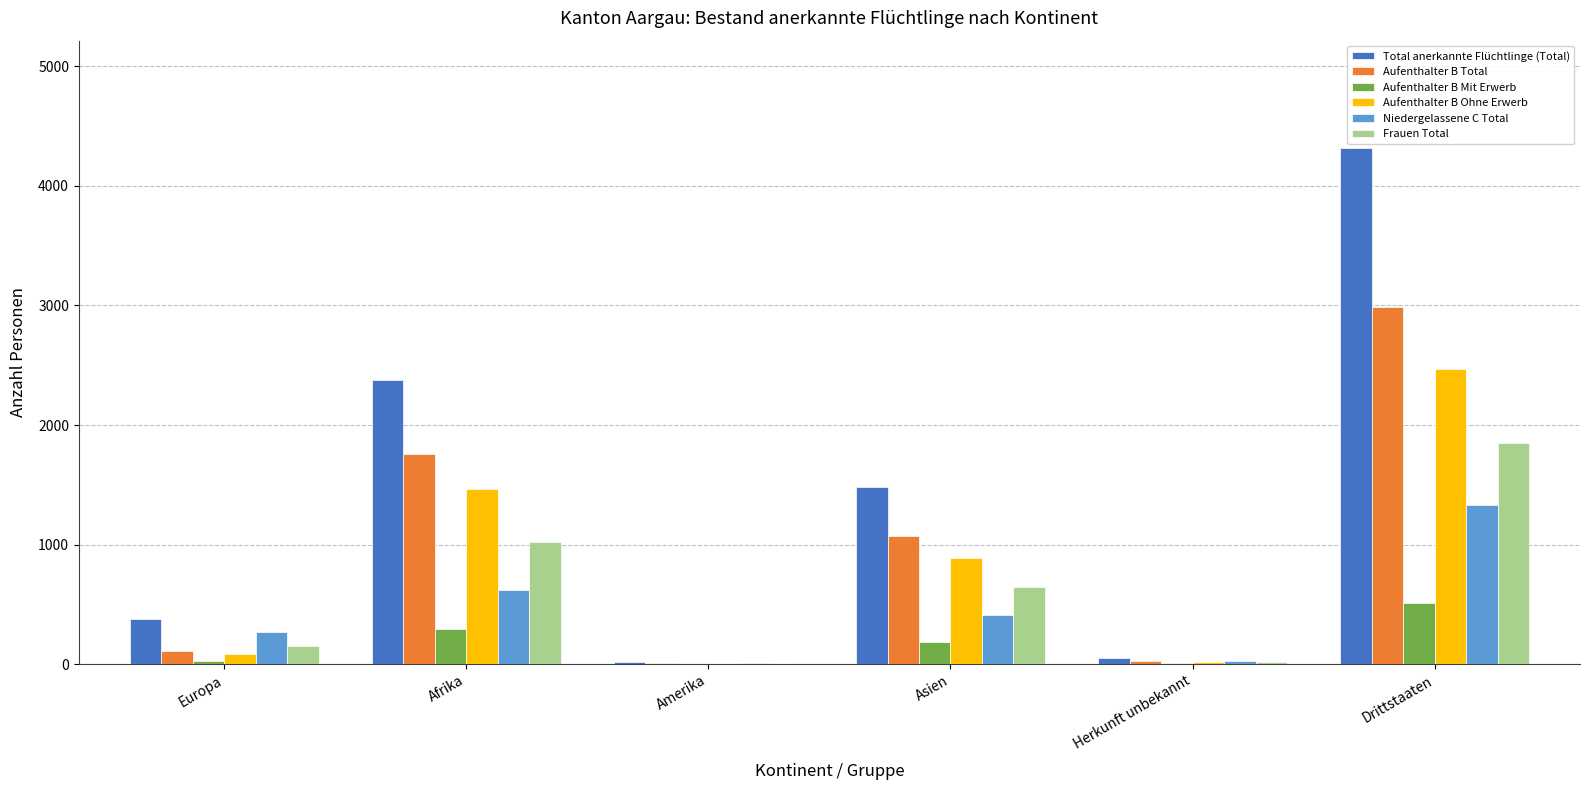

What is the total value across all series at Afrika?

7541